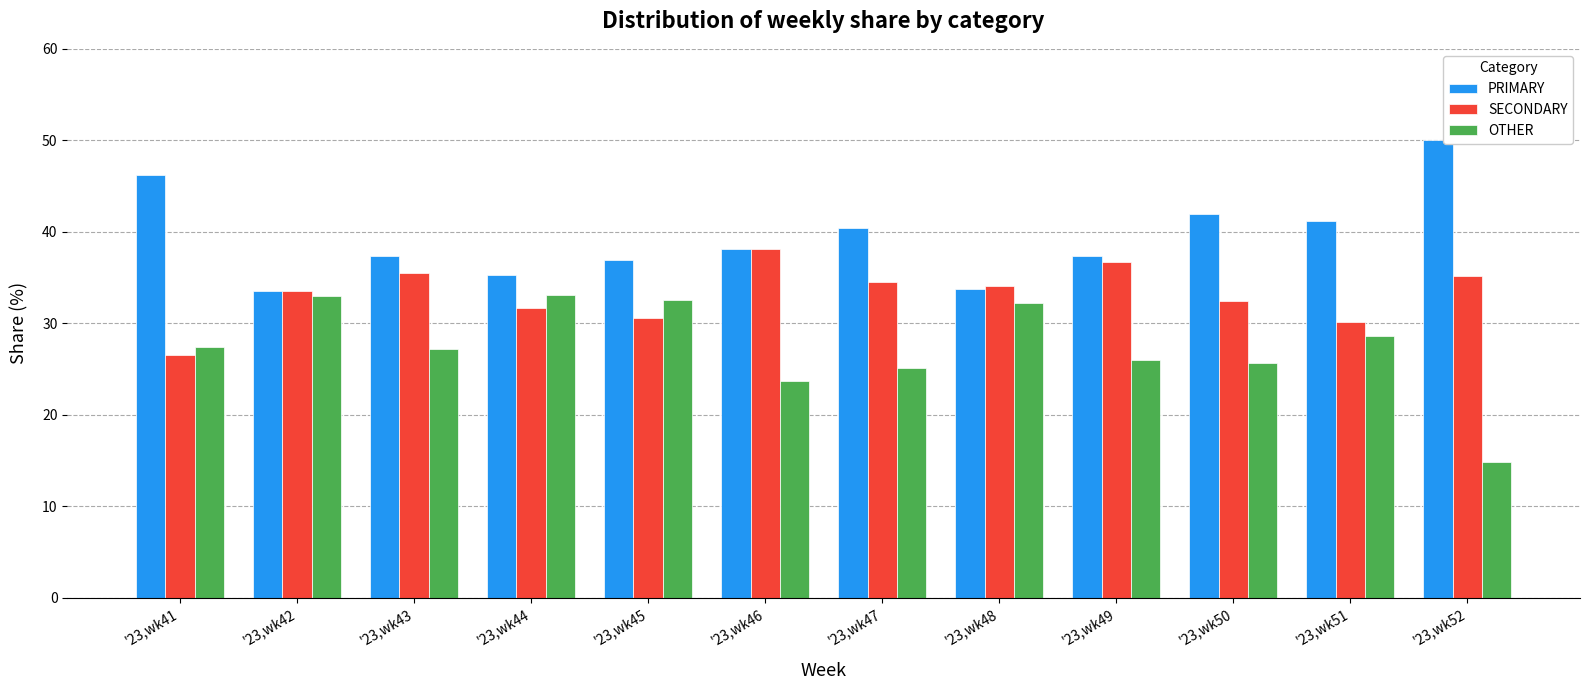

What is the sum of all SECONDARY values?

398.9